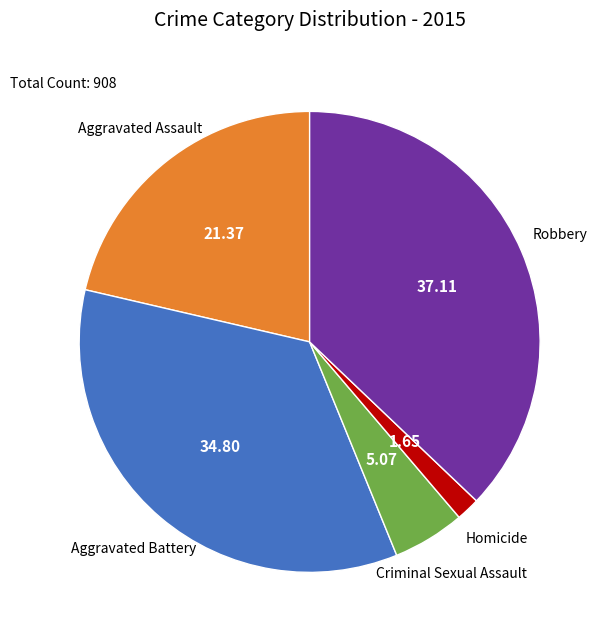

Is there any slice that represents more than half of the pie?

No